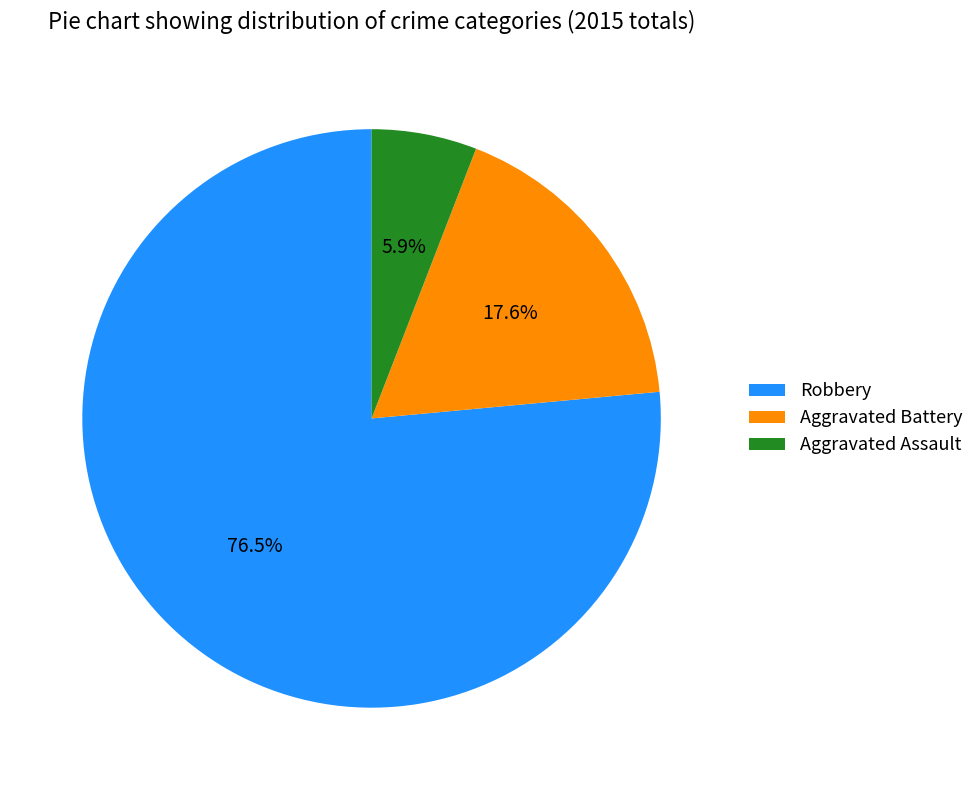

What is the ratio of the value at Robbery to the value at Aggravated Assault?

13.0